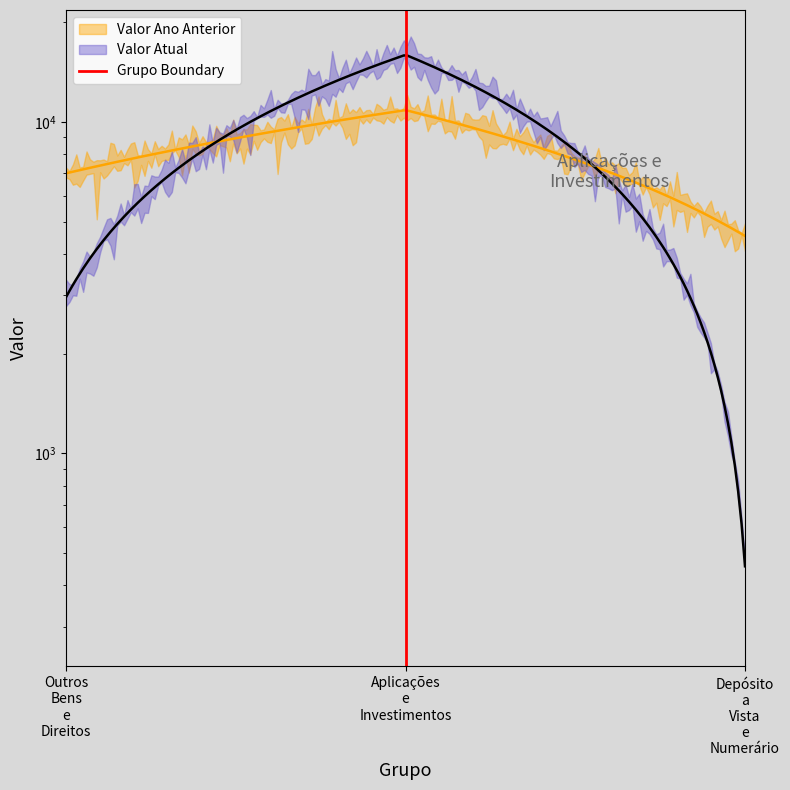

What is the label of the 1st point from the left?

Outros
Bens
e
Direitos